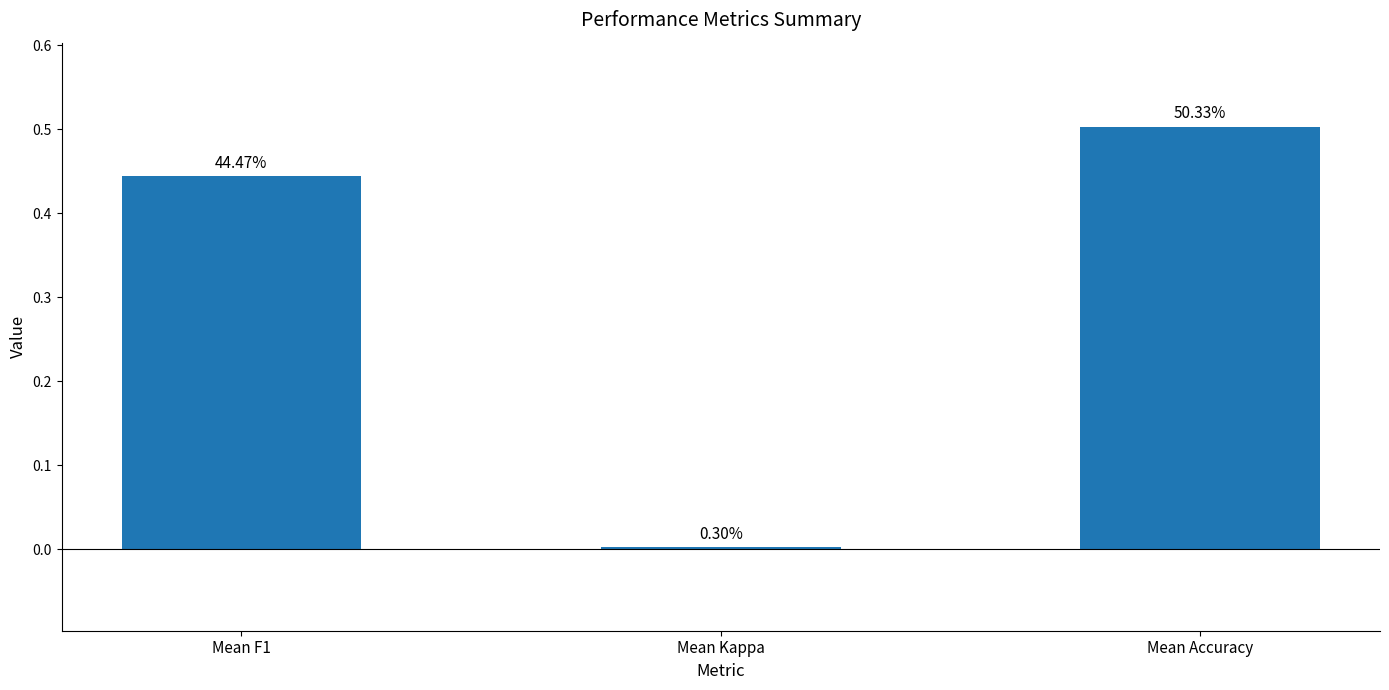

What position from the left is Mean Kappa?

2